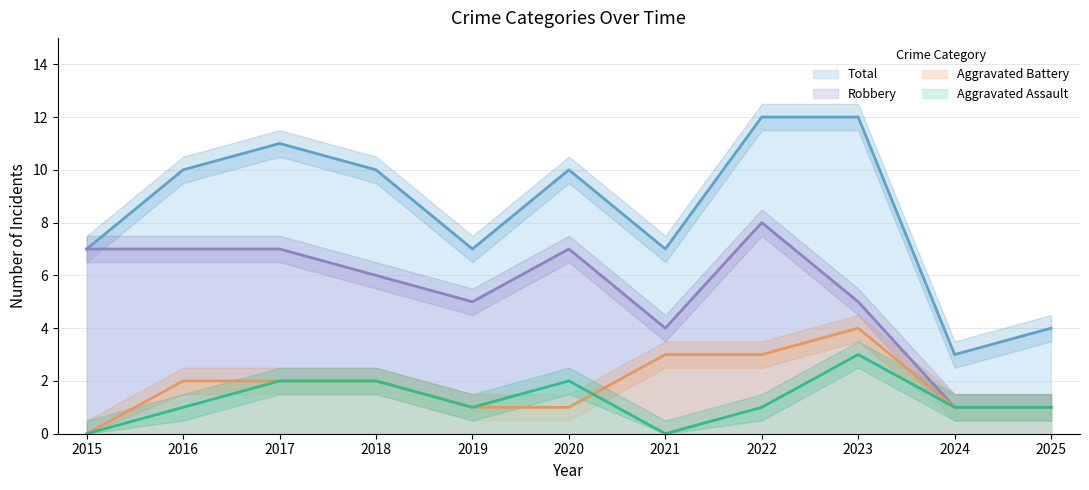

True or false: Aggravated Assault and Total intersect in this chart.

False